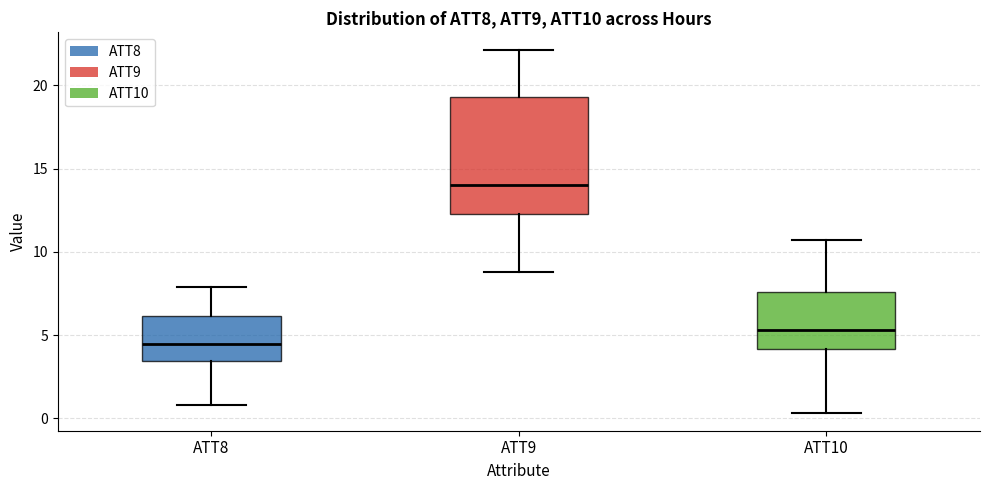

Which box is the tallest, from its lower edge to its upper edge?

ATT9